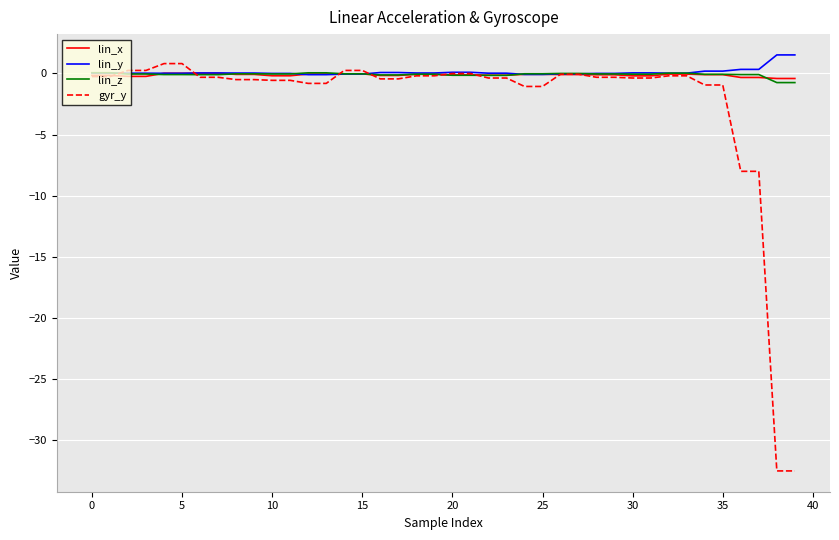

Which series has the widest spread of values?

gyr_y